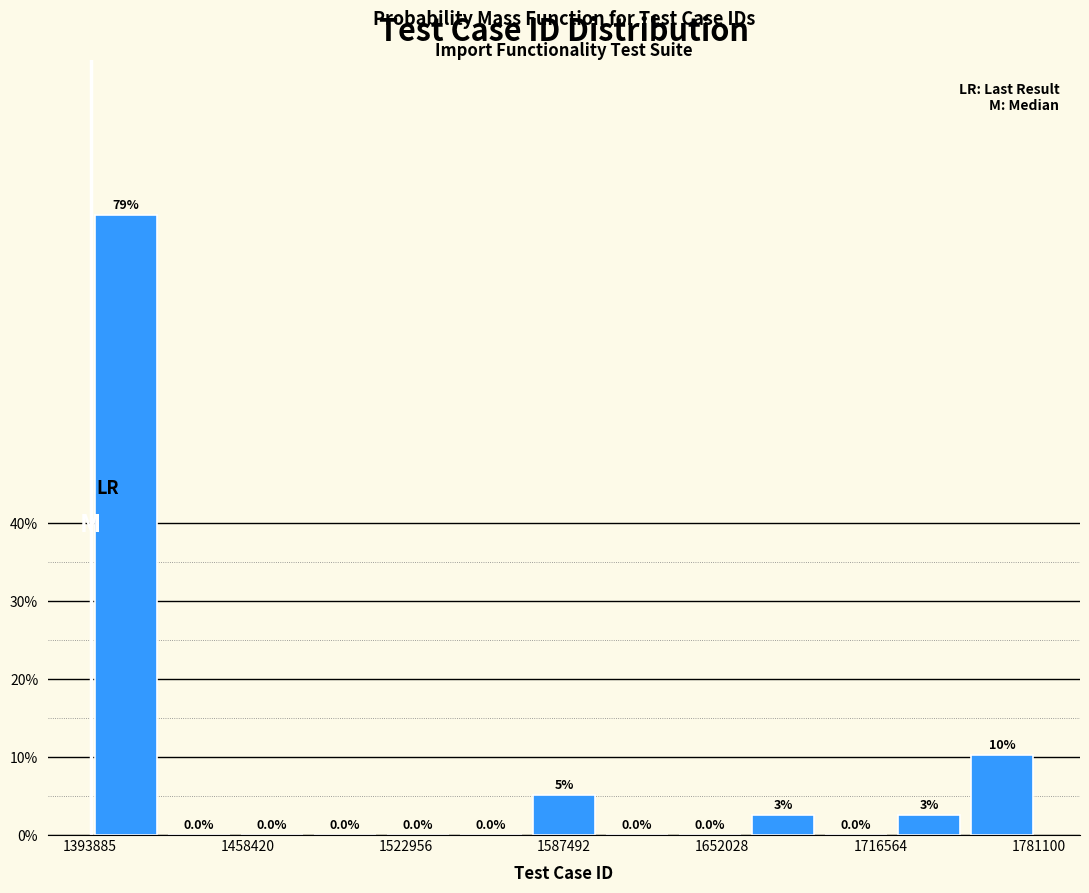

Around what value on the x-axis is the tallest bar? Give the approximate position of its centre, as read against the axis.

1410000